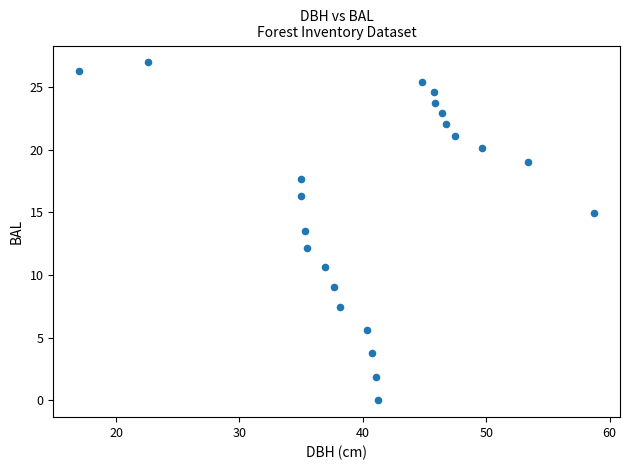

What Y value in the scatter plot is closest to 13?

13.5